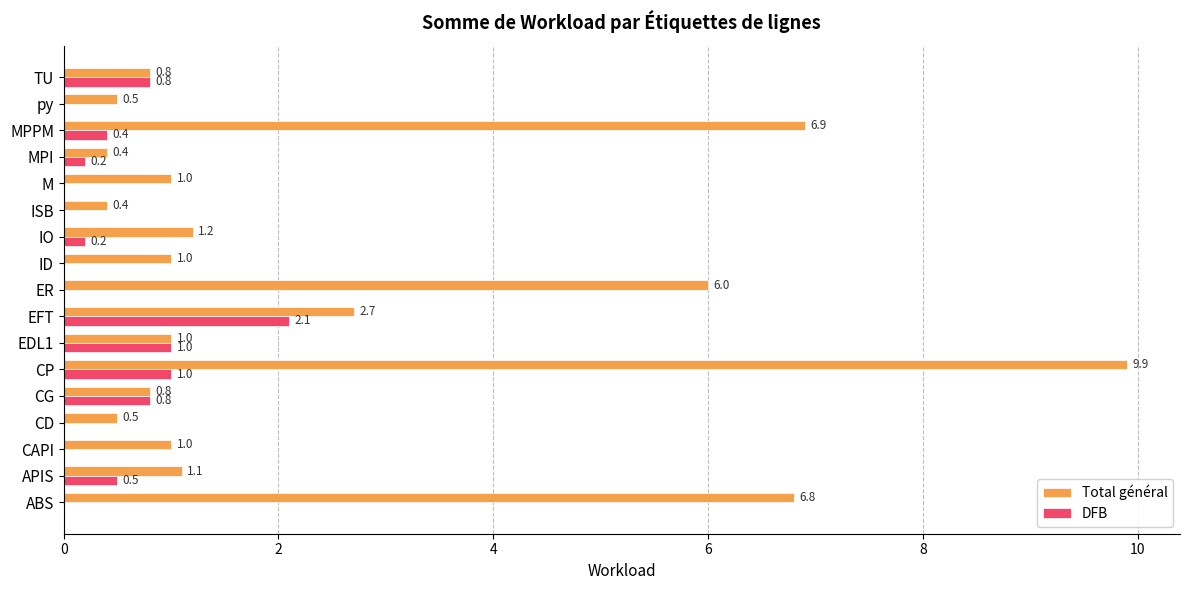

Read the Total général value at MPPM.

6.9